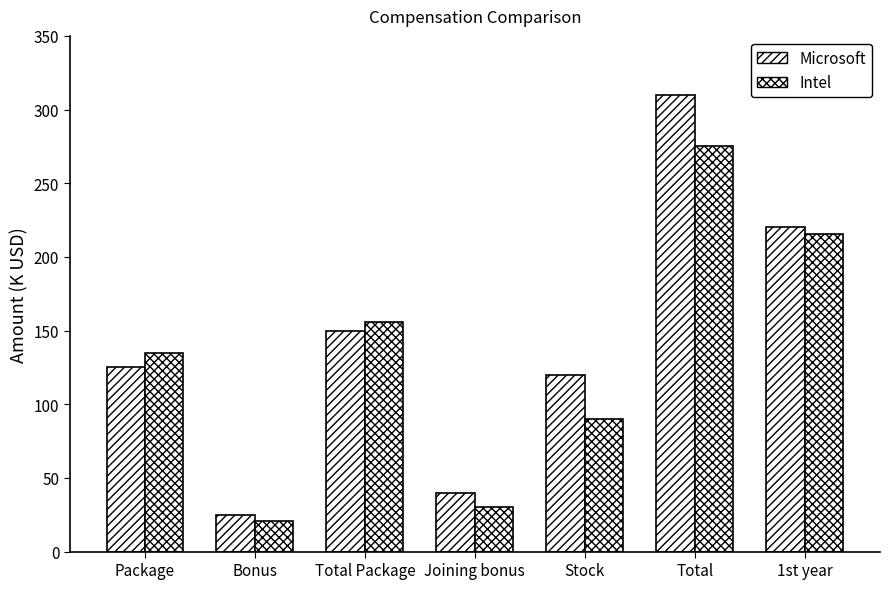

How many bars are there in total?

14